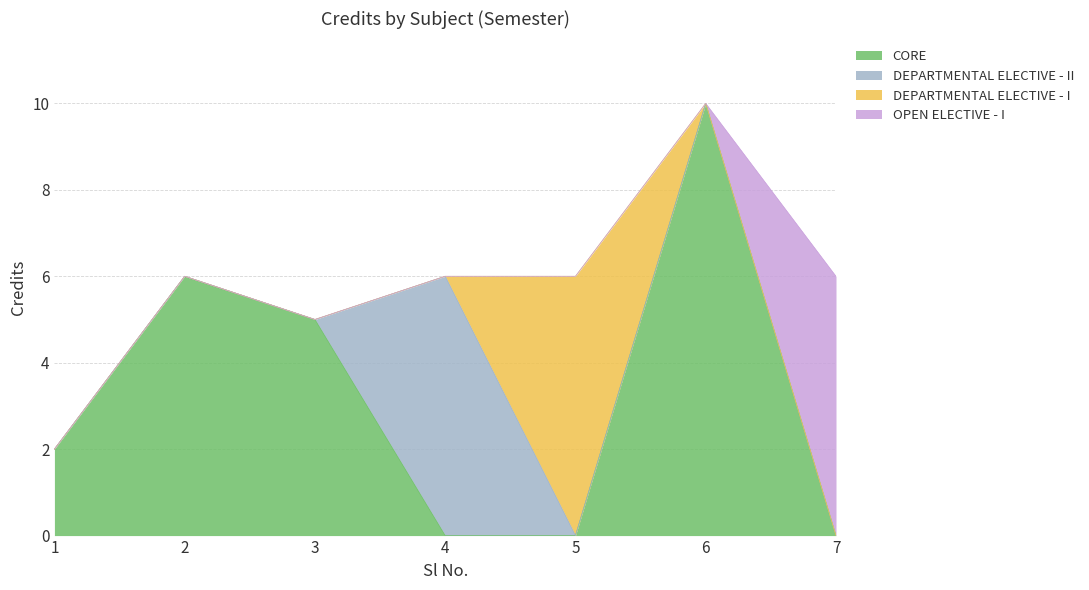

Reading left to right, list all the values displayed in this chart.

1=2	2=6	3=5	4=6	5=6	6=10	7=6